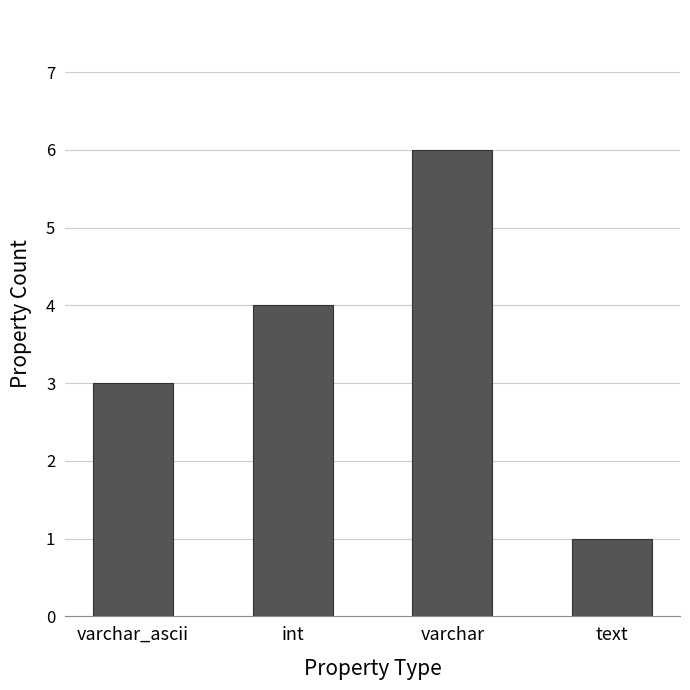

Between varchar and varchar_ascii, which is larger?

varchar